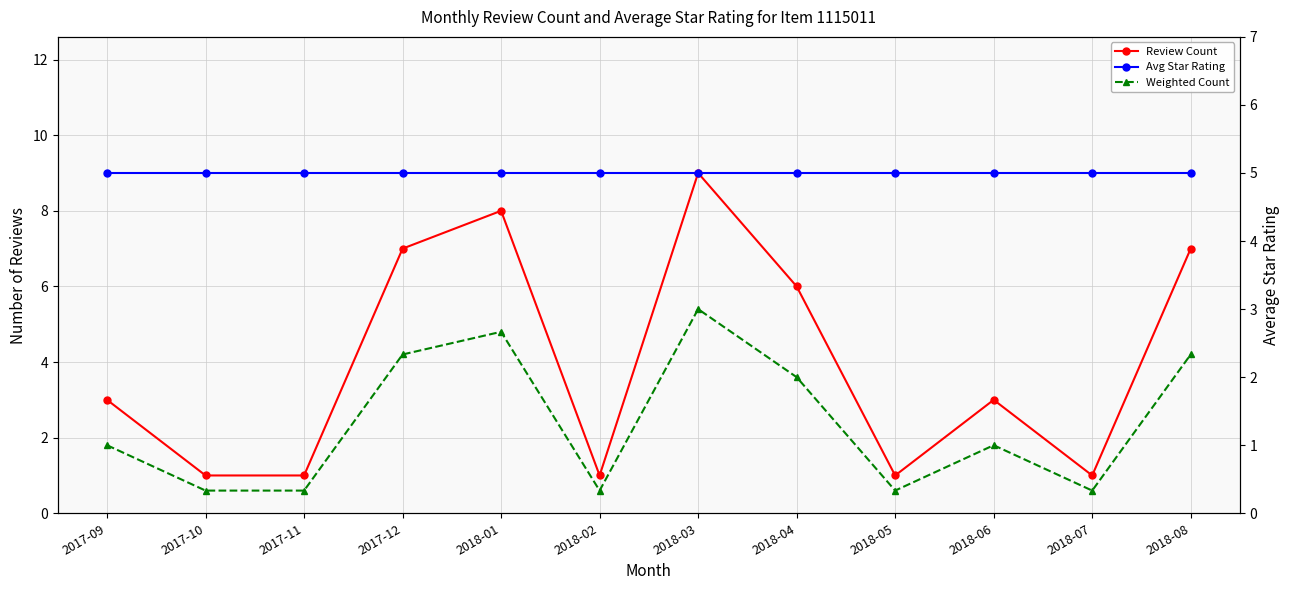

What is the sum of all Weighted Count values?

28.8